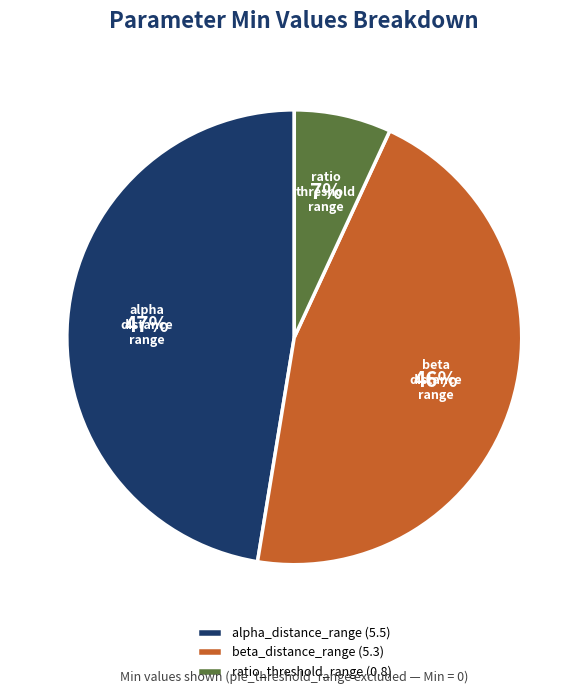

Count the number of slices in the pie.

3